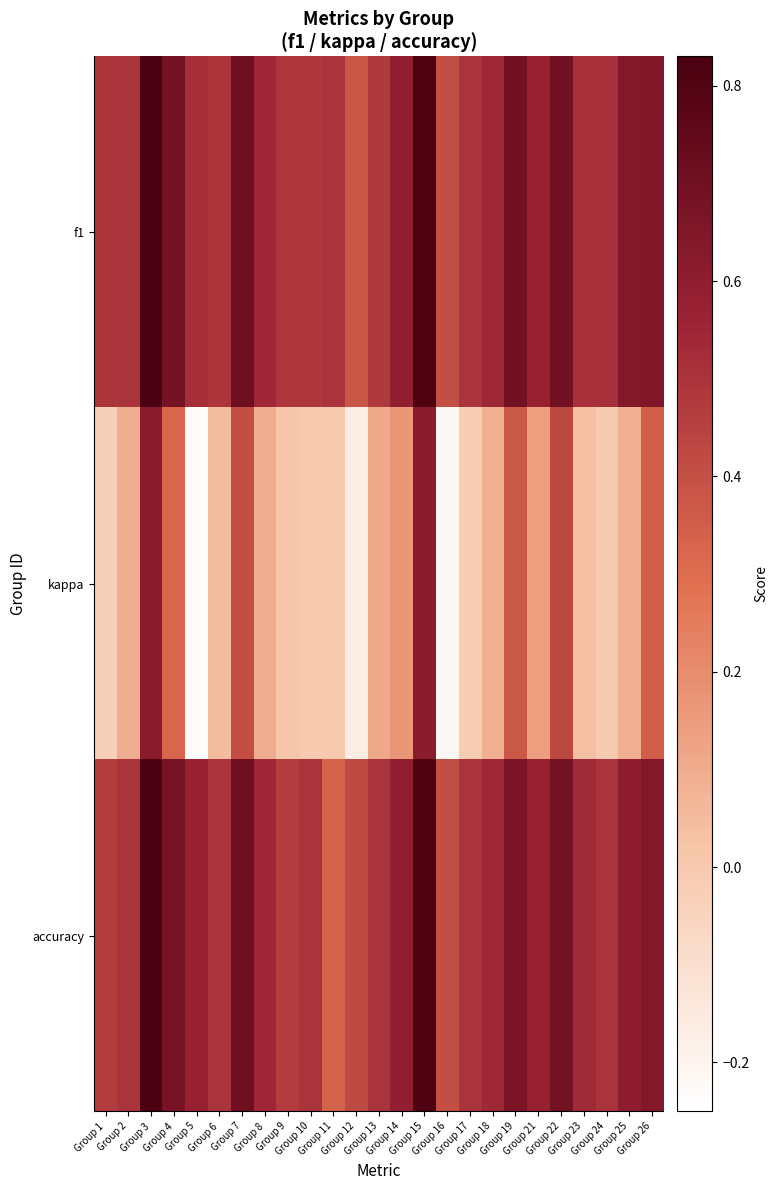

Reading left to right, transcribe all the data shown in this chart.

f1: Group 1=0.5	Group 2=0.5	Group 3=0.8	Group 4=0.7	Group 5=0.5	Group 6=0.5	Group 7=0.7	Group 8=0.5	Group 9=0.5	Group 10=0.5	Group 11=0.5	Group 12=0.4	Group 13=0.5	Group 14=0.6	Group 15=0.8	Group 16=0.4	Group 17=0.5	Group 18=0.5	Group 19=0.7	Group 21=0.6	Group 22=0.7	Group 23=0.5	Group 24=0.5	Group 25=0.6	Group 26=0.6
kappa: Group 1=-0.0	Group 2=0.1	Group 3=0.6	Group 4=0.3	Group 5=-0.2	Group 6=0.0	Group 7=0.4	Group 8=0.1	Group 9=0.0	Group 10=0.0	Group 11=0.0	Group 12=-0.2	Group 13=0.1	Group 14=0.2	Group 15=0.6	Group 16=-0.2	Group 17=-0.0	Group 18=0.1	Group 19=0.4	Group 21=0.1	Group 22=0.4	Group 23=0.0	Group 24=0.0	Group 25=0.1	Group 26=0.4
accuracy: Group 1=0.5	Group 2=0.5	Group 3=0.8	Group 4=0.7	Group 5=0.6	Group 6=0.5	Group 7=0.7	Group 8=0.5	Group 9=0.5	Group 10=0.5	Group 11=0.3	Group 12=0.4	Group 13=0.5	Group 14=0.6	Group 15=0.8	Group 16=0.4	Group 17=0.5	Group 18=0.5	Group 19=0.7	Group 21=0.6	Group 22=0.7	Group 23=0.5	Group 24=0.5	Group 25=0.6	Group 26=0.6